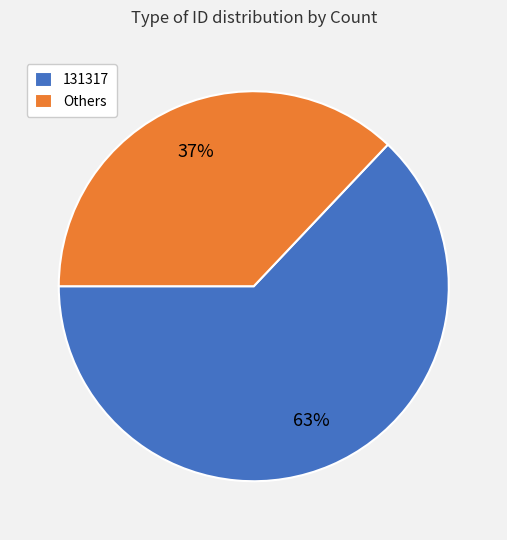

What percentage is the 131317 slice, to the nearest percent?

63%